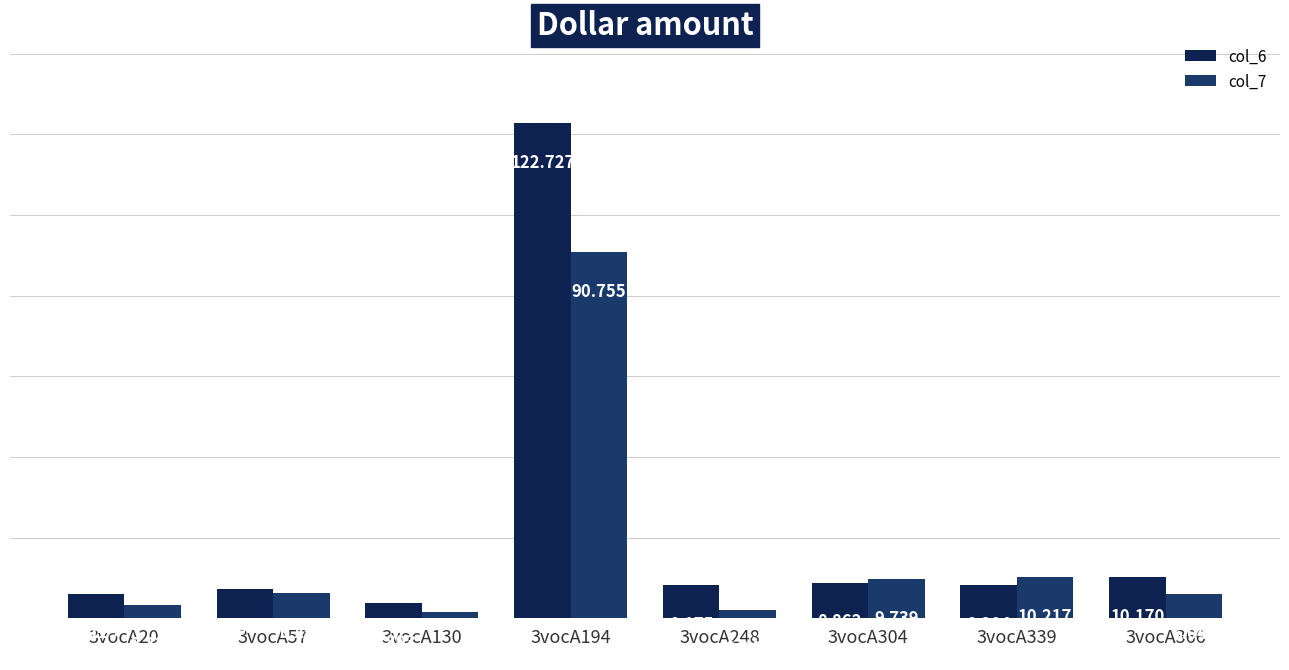

What is the value of the col_6 bar at the 7th from the left?

8.2